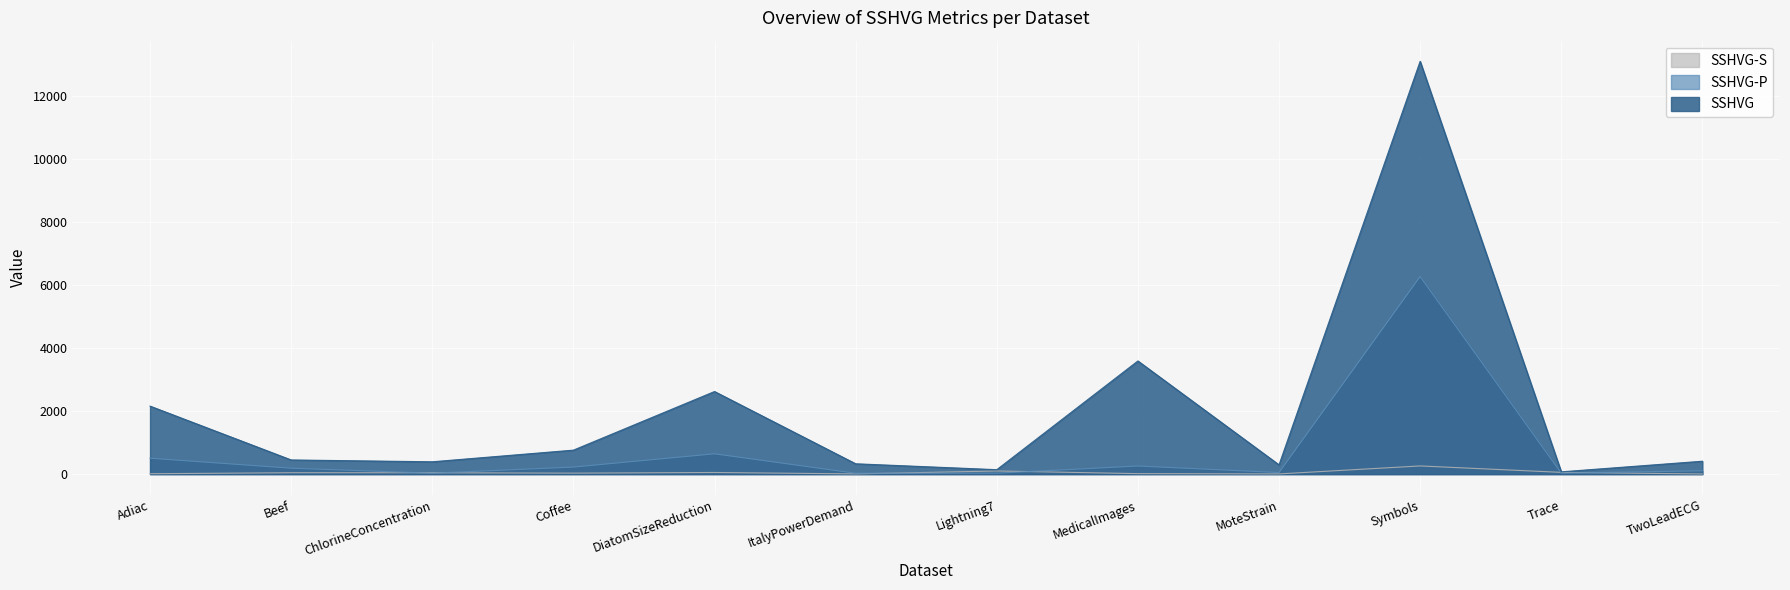

True or false: SSHVG and SSHVG-P intersect in this chart.

False